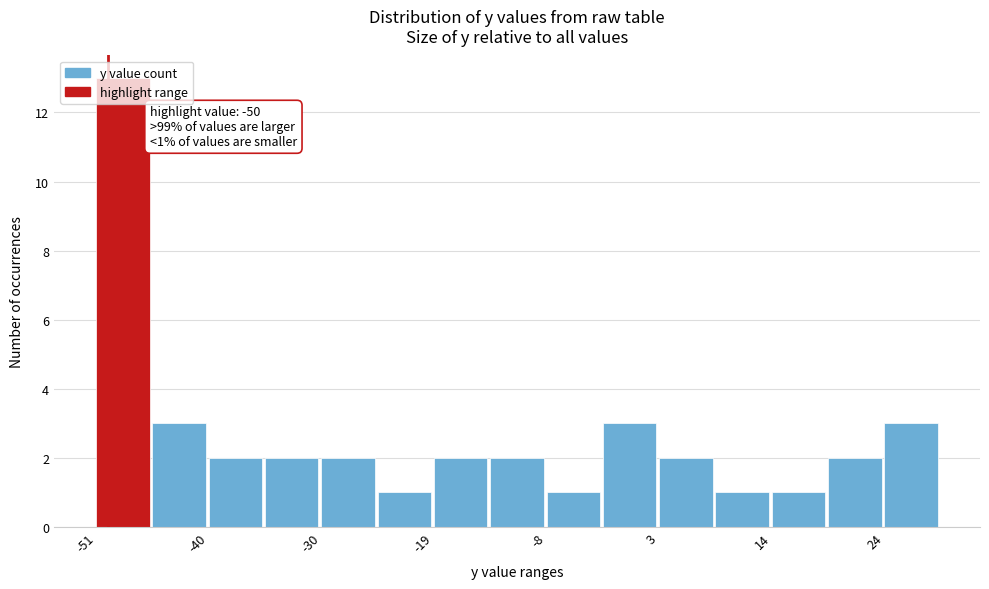

Read against the x-axis, roughly where is the centre of the tallest bar?

-48